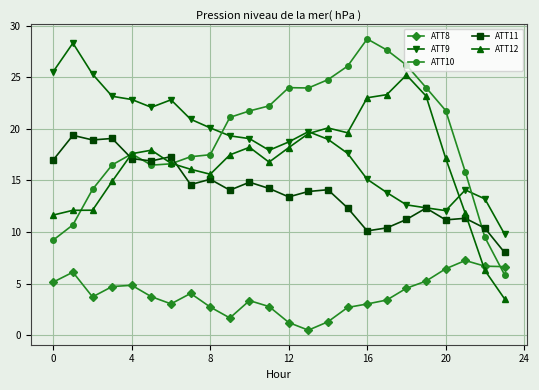

How many data points in ATT10 are less than 21?

12